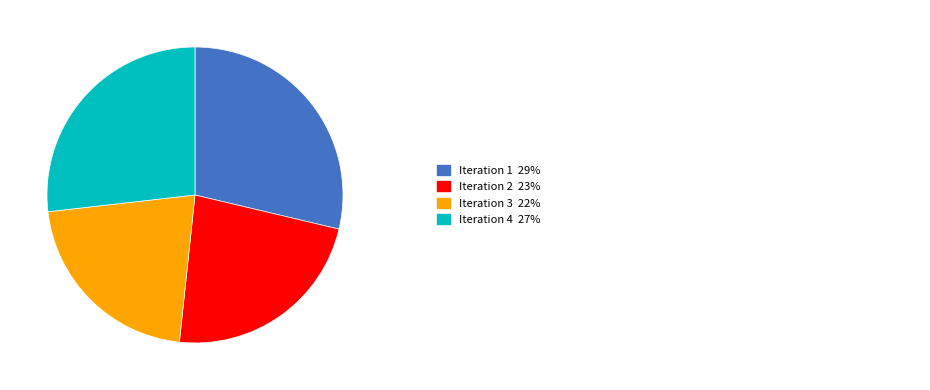

Is there any slice that represents more than half of the pie?

No